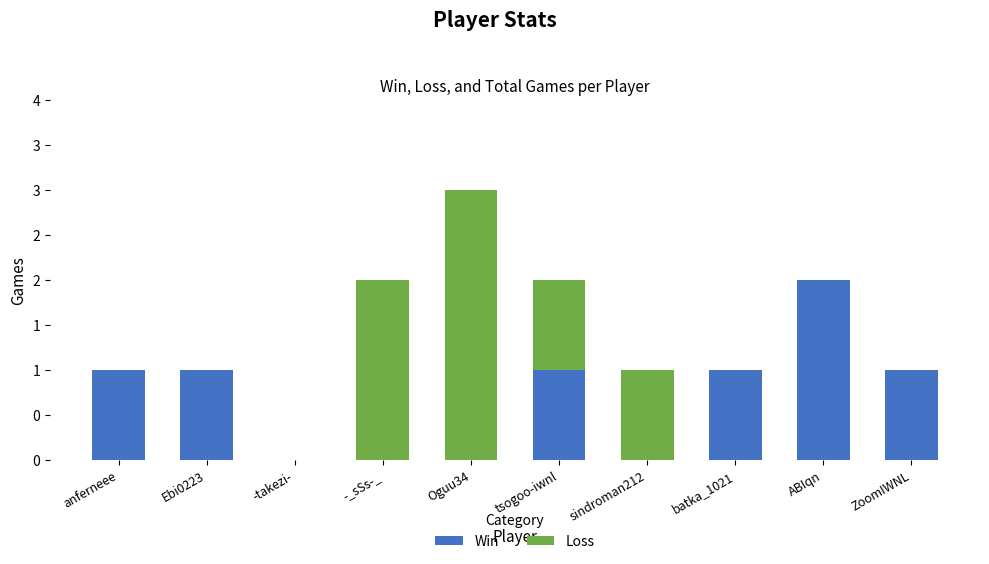

Which series has the largest total across all categories?

Win